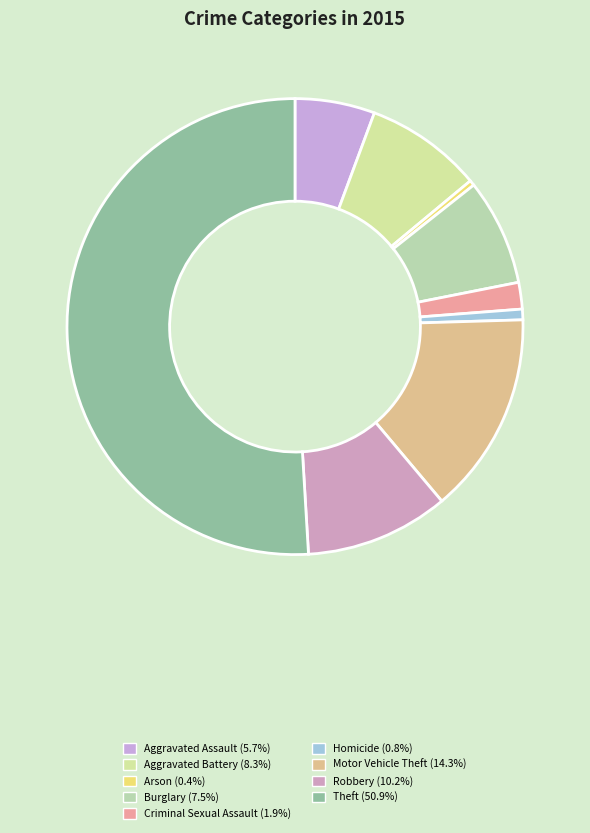

Which slice is the smallest?

Arson